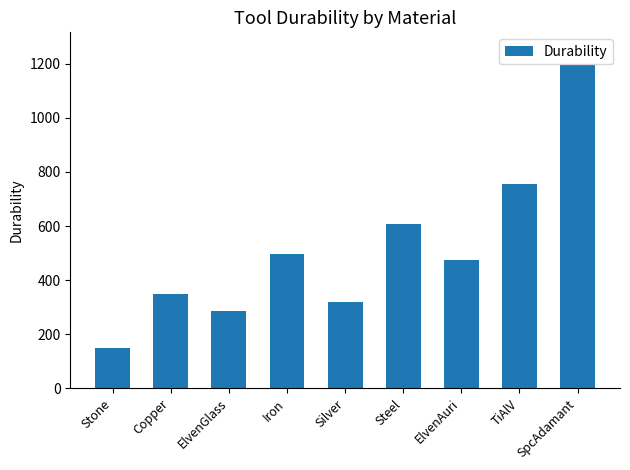

The value at ElvenAuri is 746. True or false?

False